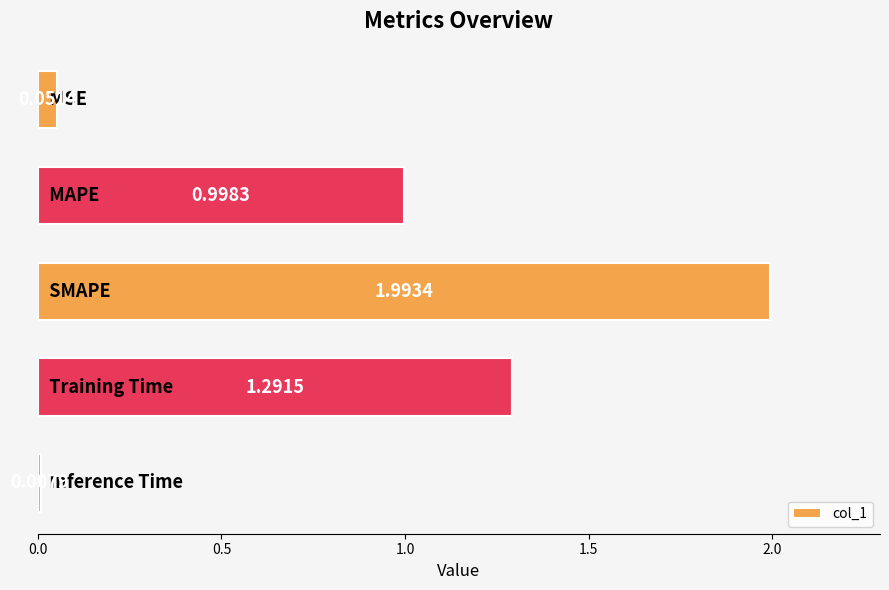

Does the chart contain stacked bars?

No